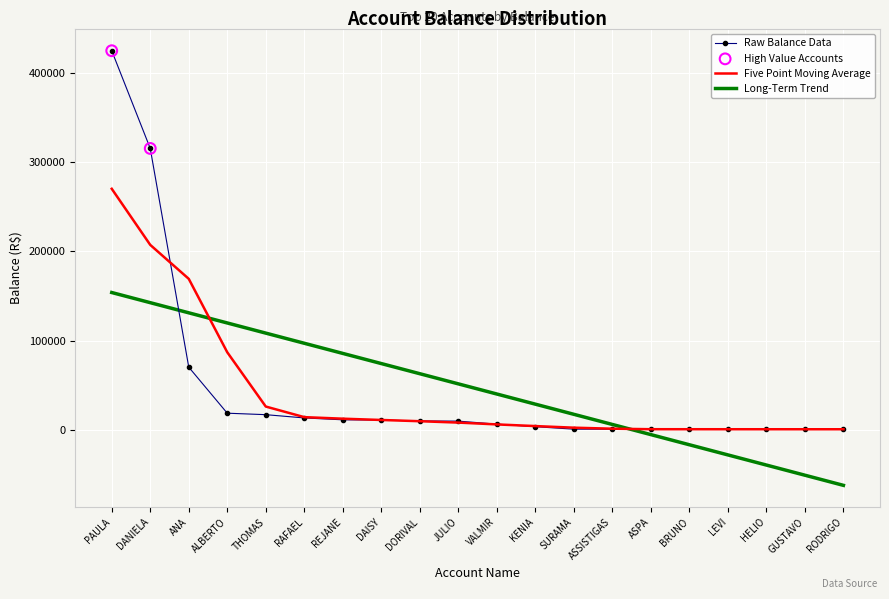

Which series has the largest range (max minus min)?

Raw Balance Data